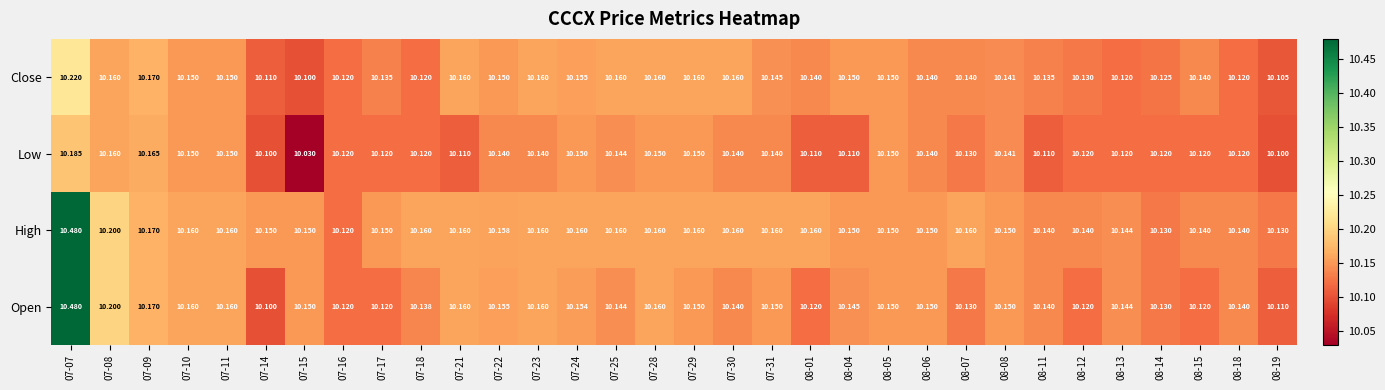

Which series has the largest range (max minus min)?

Open